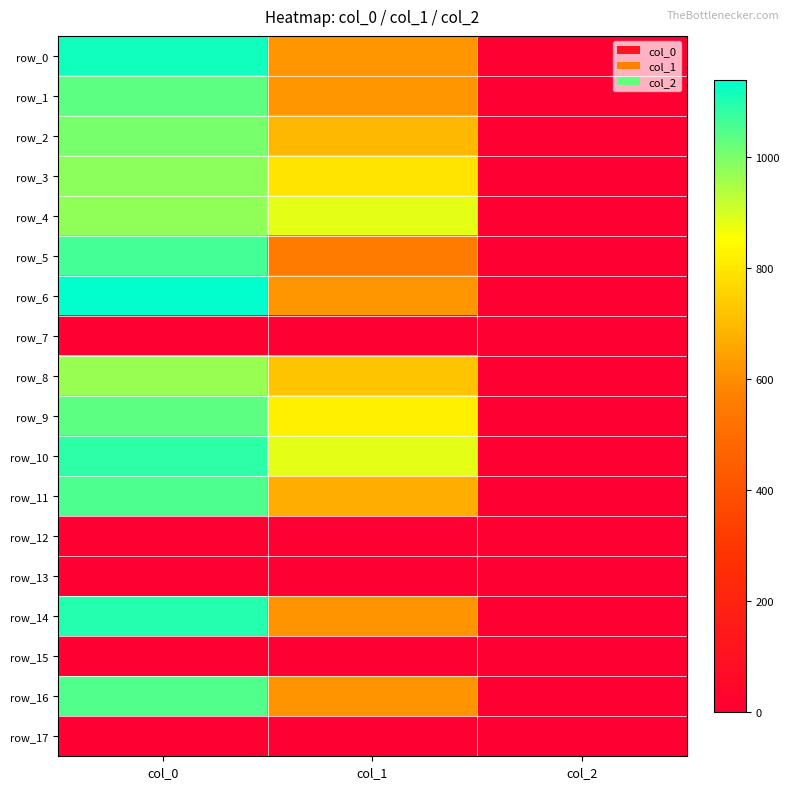

At col_0, list the series in order from smallest to largest.

row_7, row_12, row_13, row_15, row_17, row_8, row_4, row_3, row_2, row_9, row_1, row_16, row_11, row_5, row_10, row_14, row_0, row_6